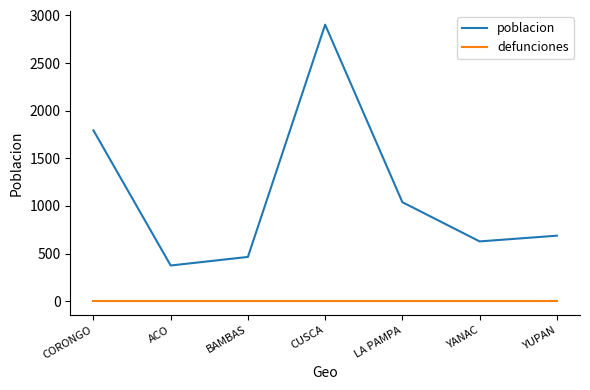

Reading right to left, extract all data points from this chart.

poblacion: YUPAN=687	YANAC=627	LA PAMPA=1039	CUSCA=2903	BAMBAS=464	ACO=374	CORONGO=1793
defunciones: YUPAN=0	YANAC=0	LA PAMPA=0	CUSCA=0	BAMBAS=0	ACO=0	CORONGO=0